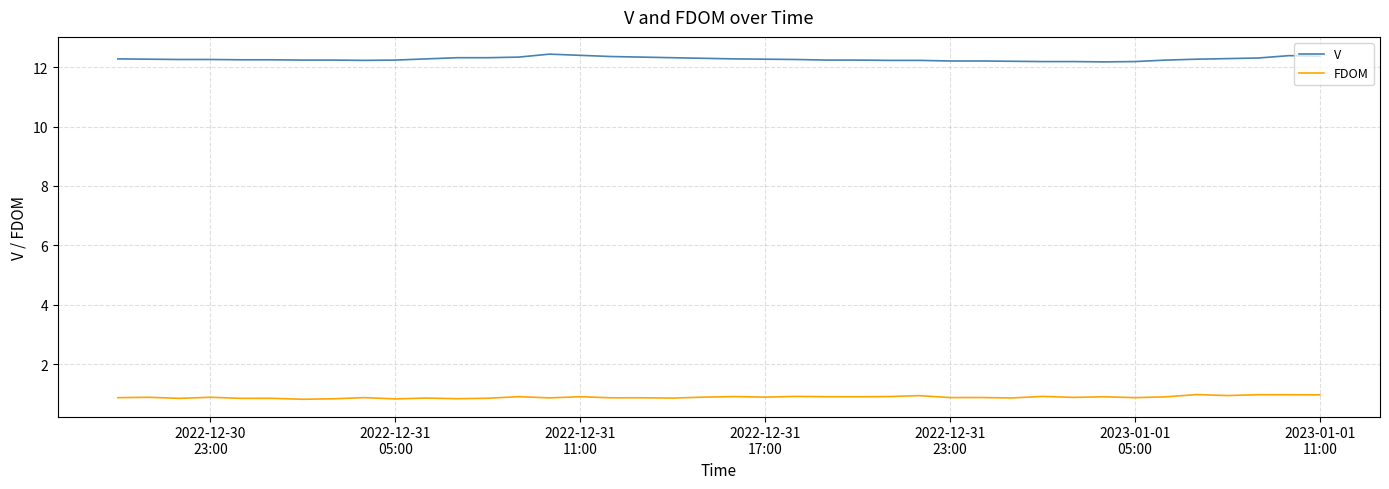

Rank the series by their average value, from lowest to highest.

FDOM, V